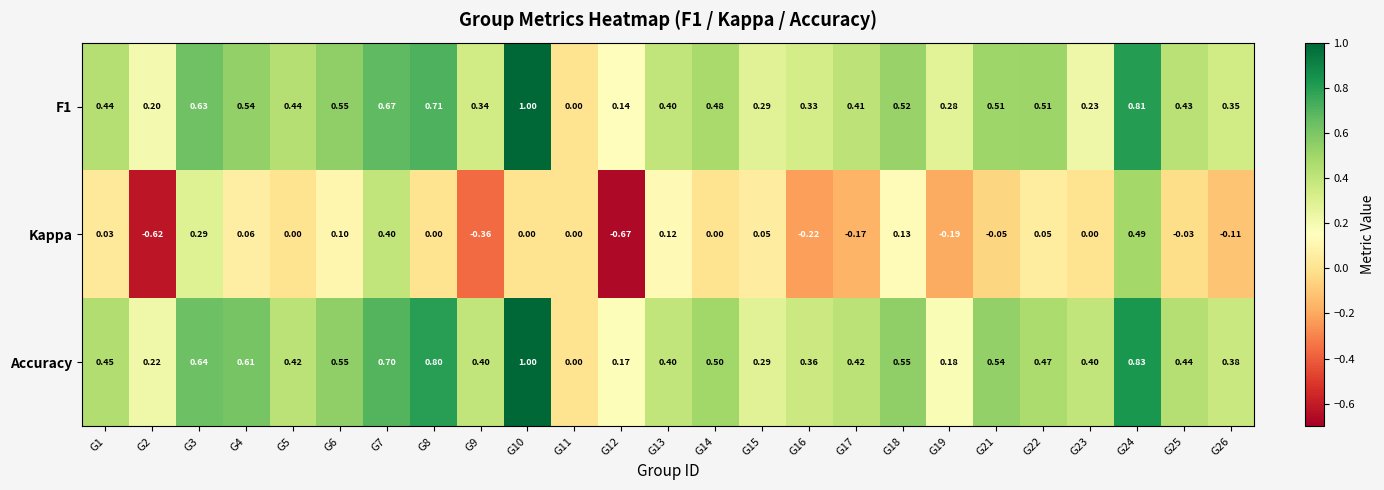

Which series has the largest total across all categories?

Accuracy